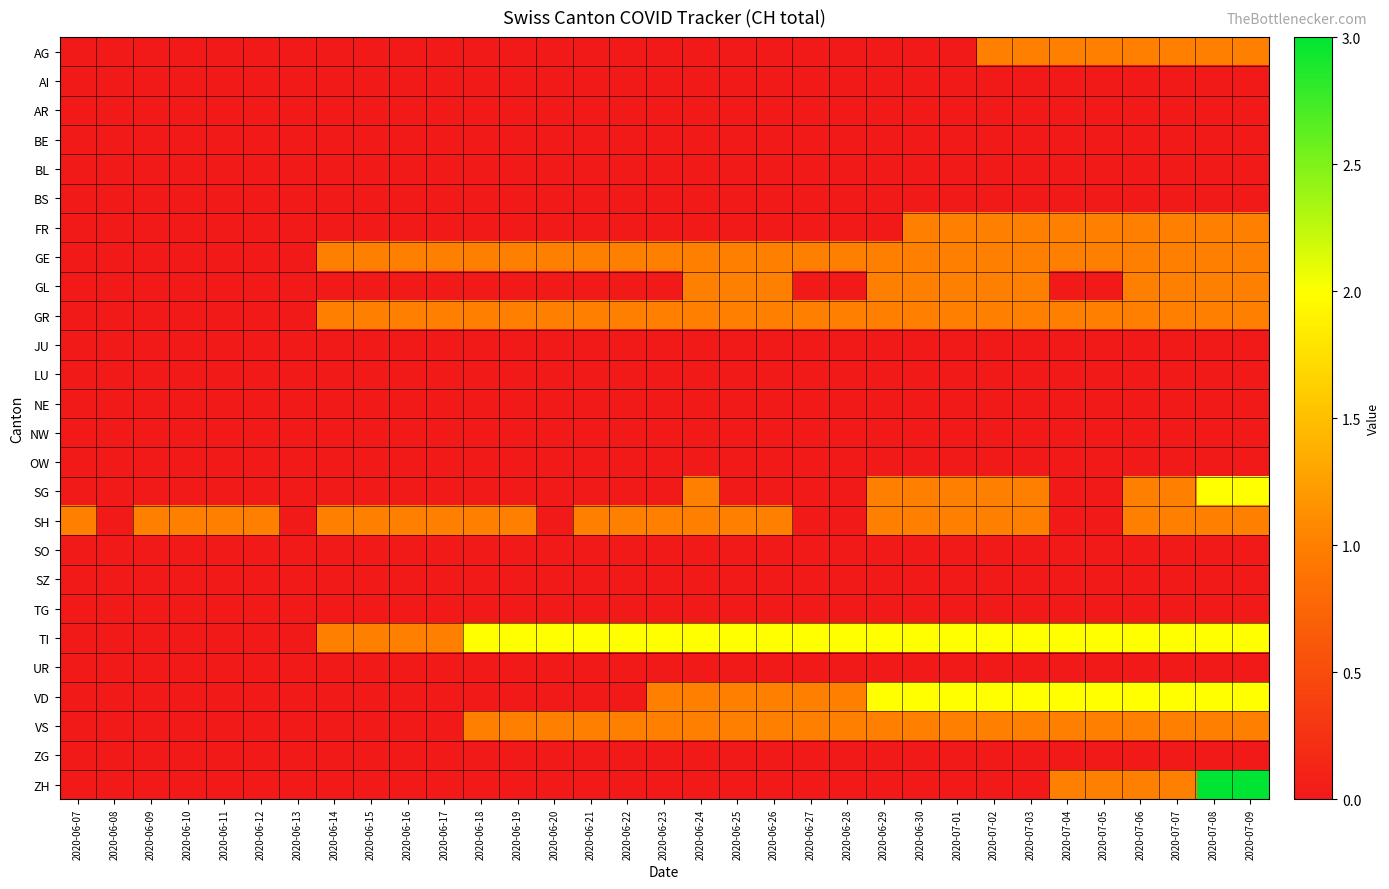

Rank the series by their maximum value, from highest to lowest.

ZH, SG, TI, VD, AG, FR, GE, GL, GR, SH, VS, AI, AR, BE, BL, BS, JU, LU, NE, NW, OW, SO, SZ, TG, UR, ZG